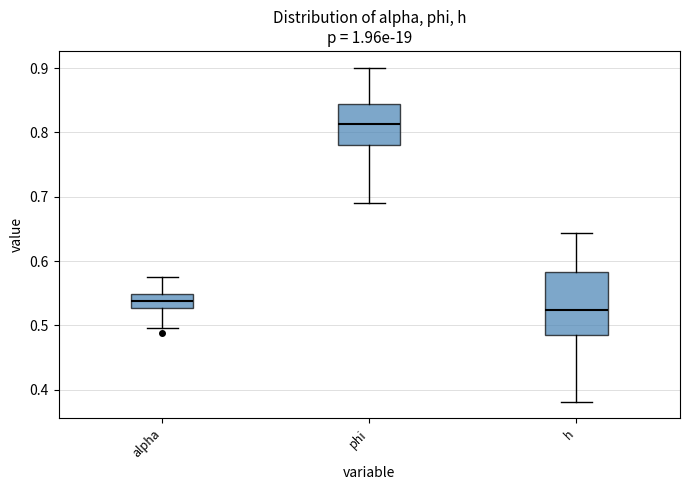

Where does the median line of the box for h sit on the y-axis? The values are not printed on the chart, so give them approximately, as read against the axis.

0.52